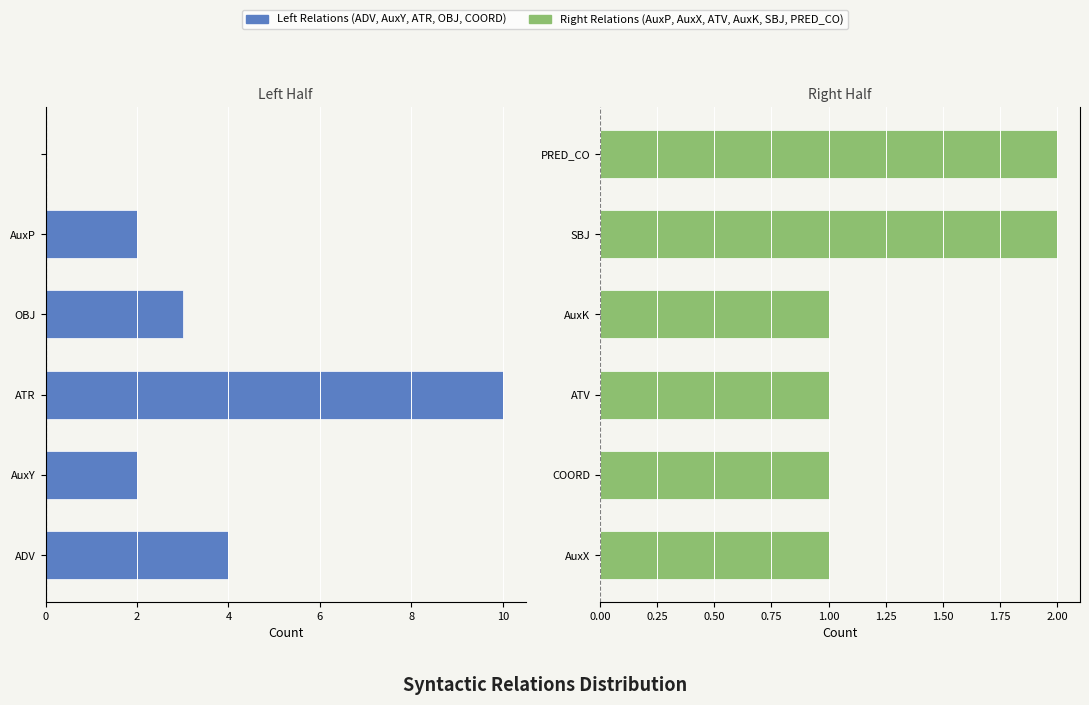

Which series changed the most between 12 and 4?

Left Relations